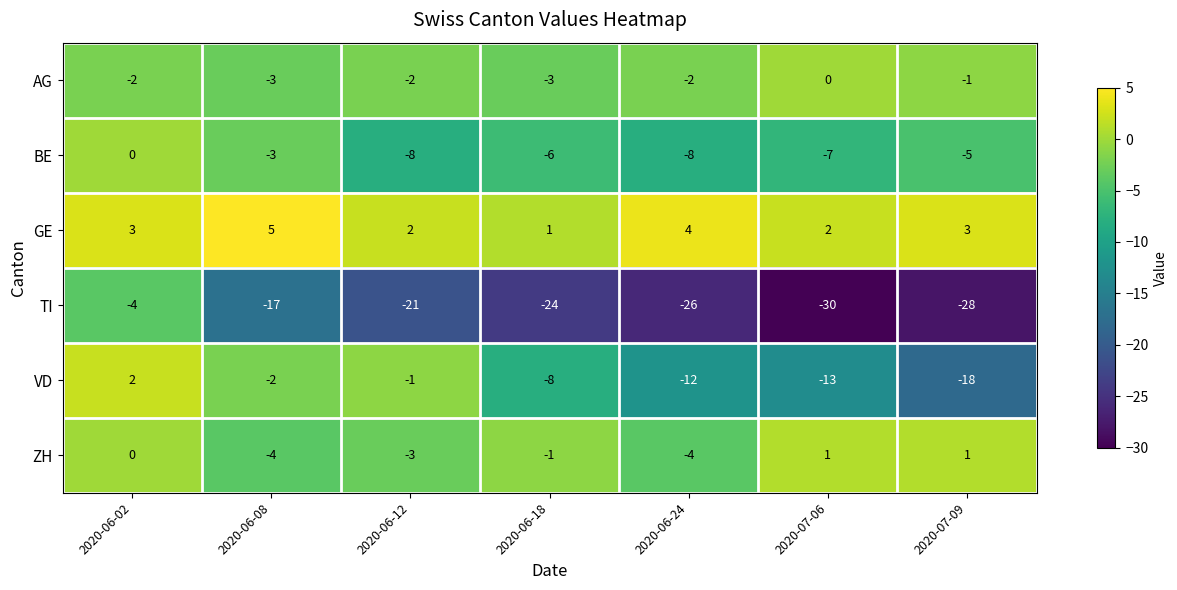

What is the difference between the maximum and second lowest values in the BE series?

8